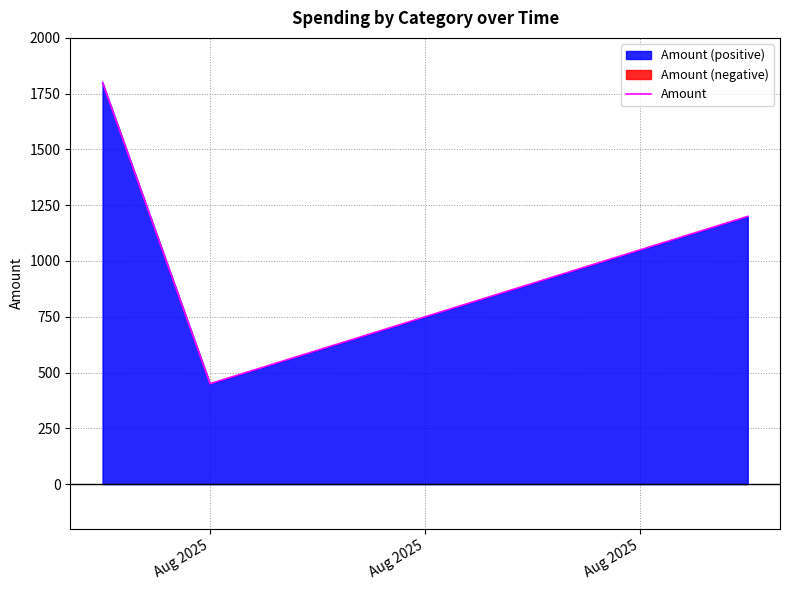

True or false: the data shows 450 at Aug 2025.

True